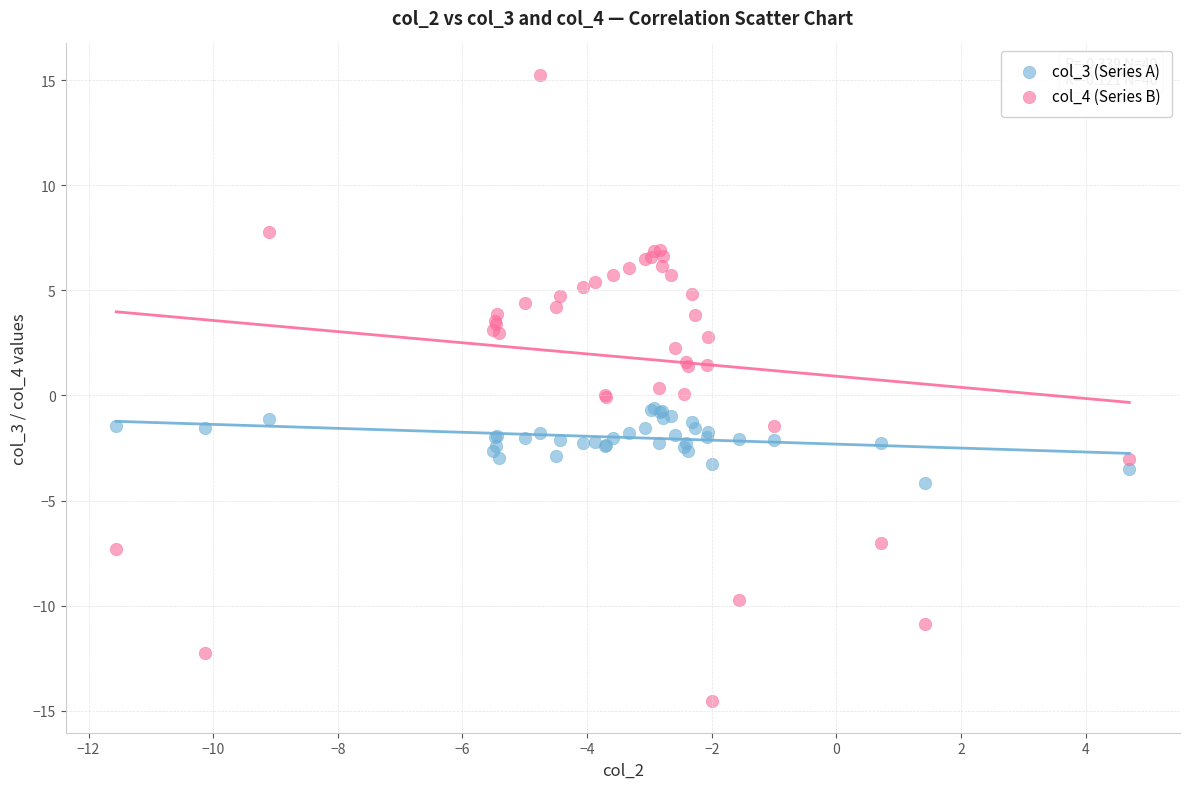

Which series has the widest spread of Y values?

col_4 (Series B)